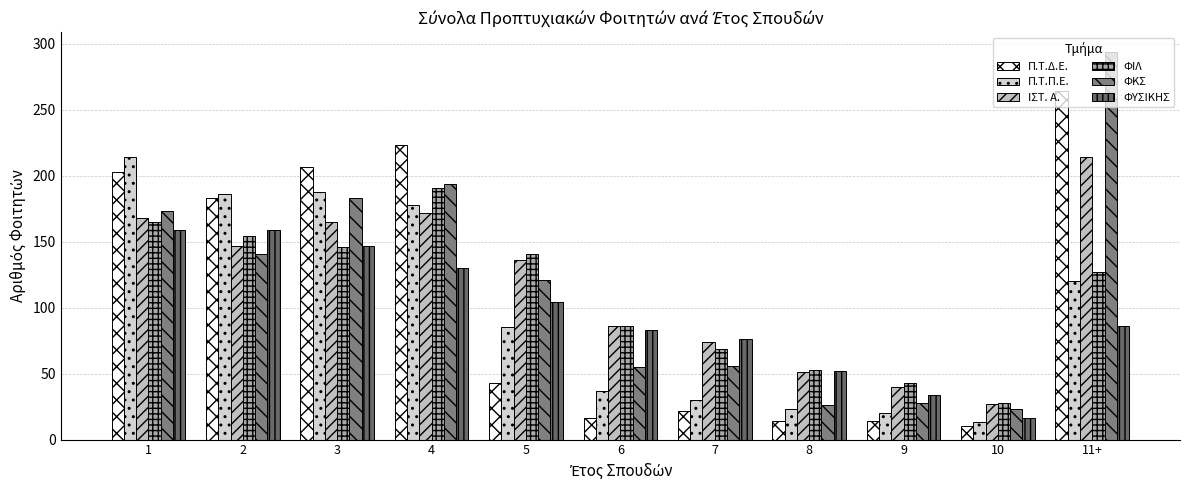

What is the highest value of the Π.Τ.Δ.Ε. series?

264